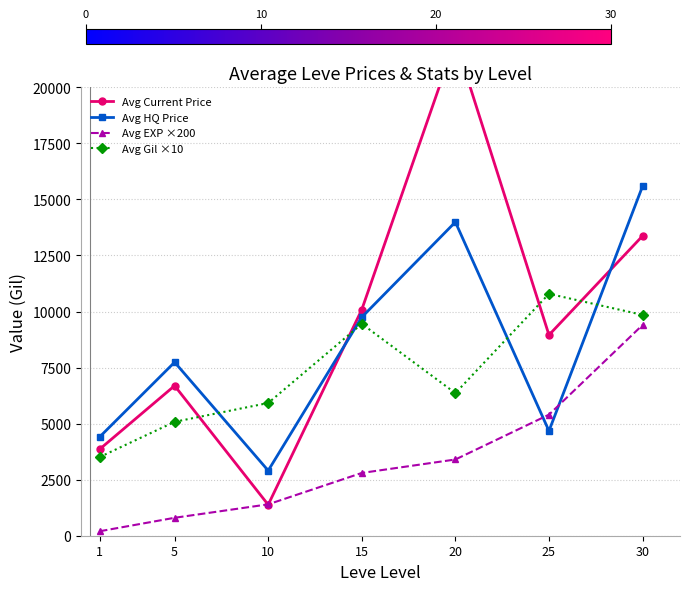

True or false: Avg Gil ×10 has more than 2 interior local peaks.

False